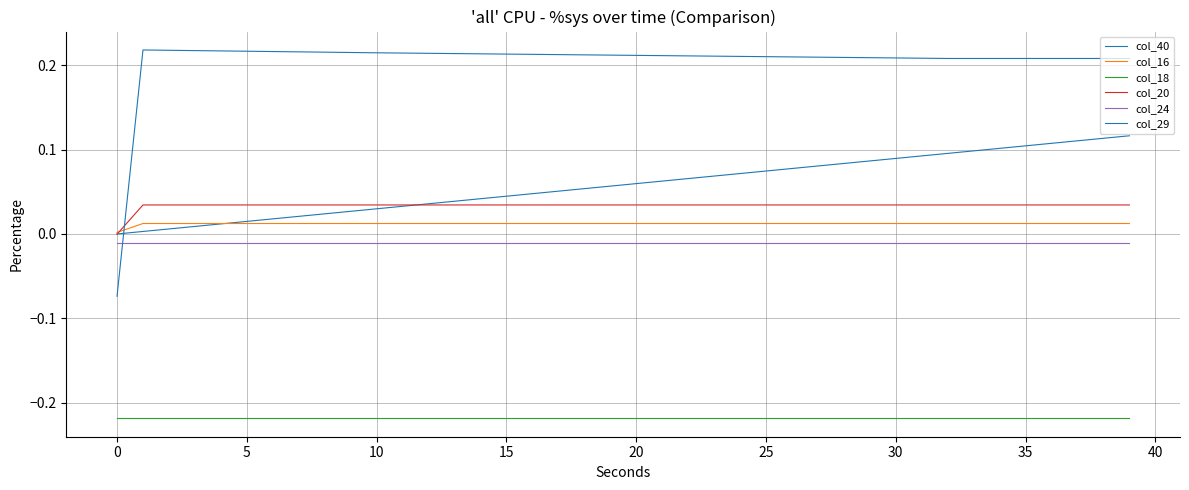

Is this an area chart (filled region under the line)?

No